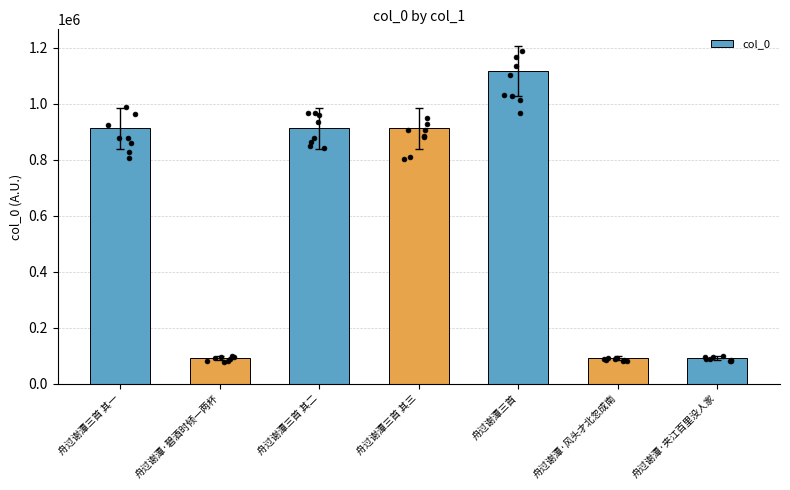

Between 舟过谢潭·风头才北忽成南 and 舟过谢潭·碧酒时倾一两杯, which is larger?

舟过谢潭·碧酒时倾一两杯